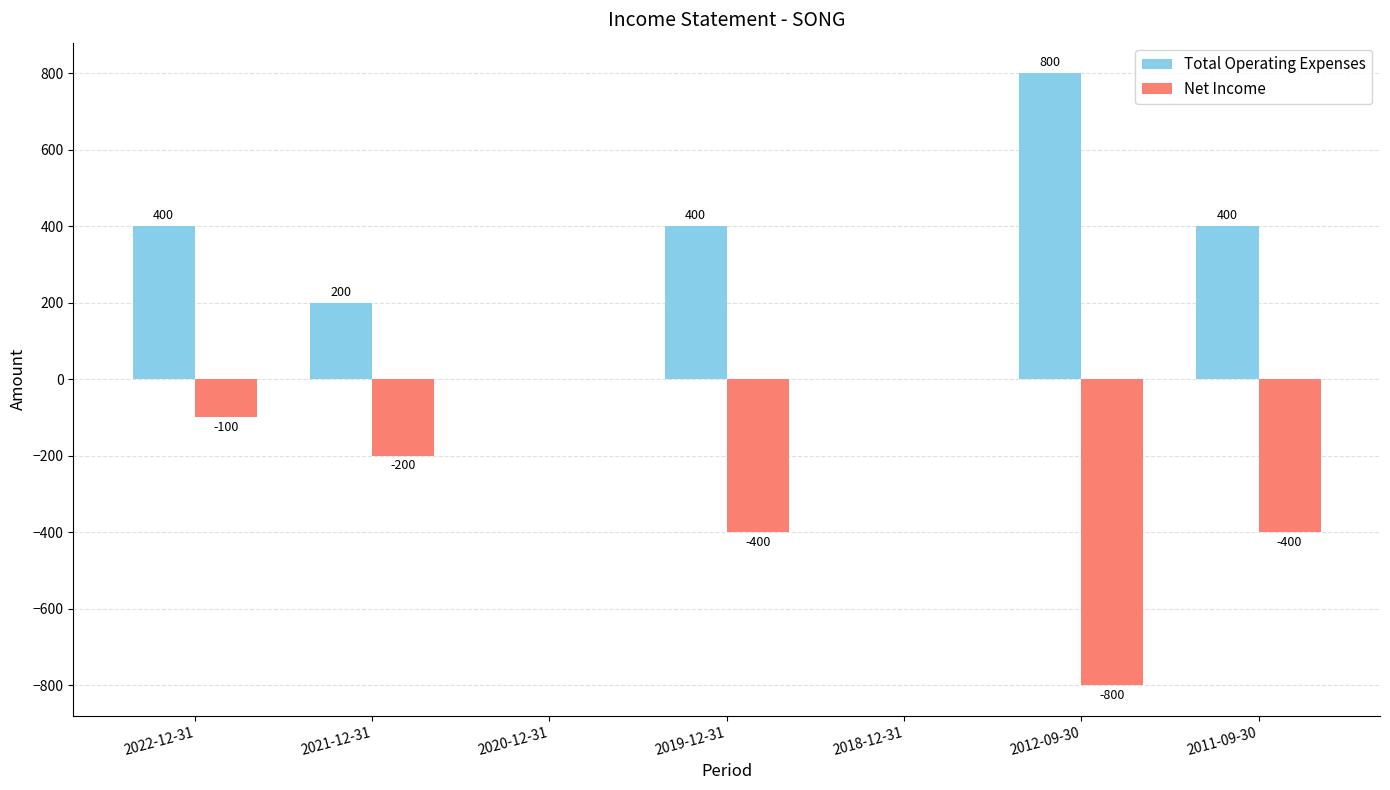

How many series are shown in this chart?

2